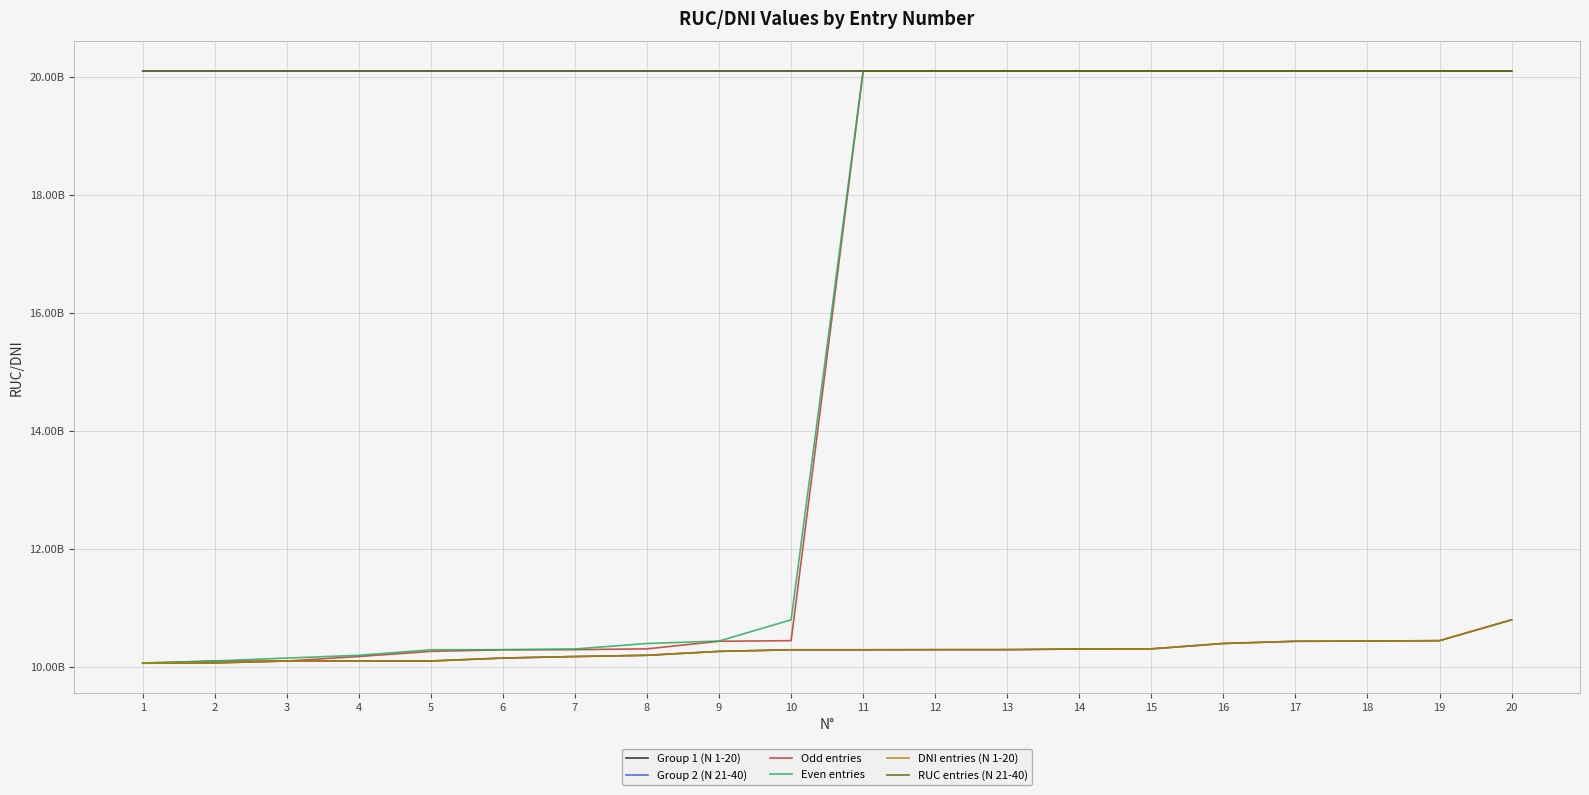

True or false: Group 1 (N 1-20) has a value of 2839148932 at 15.

False